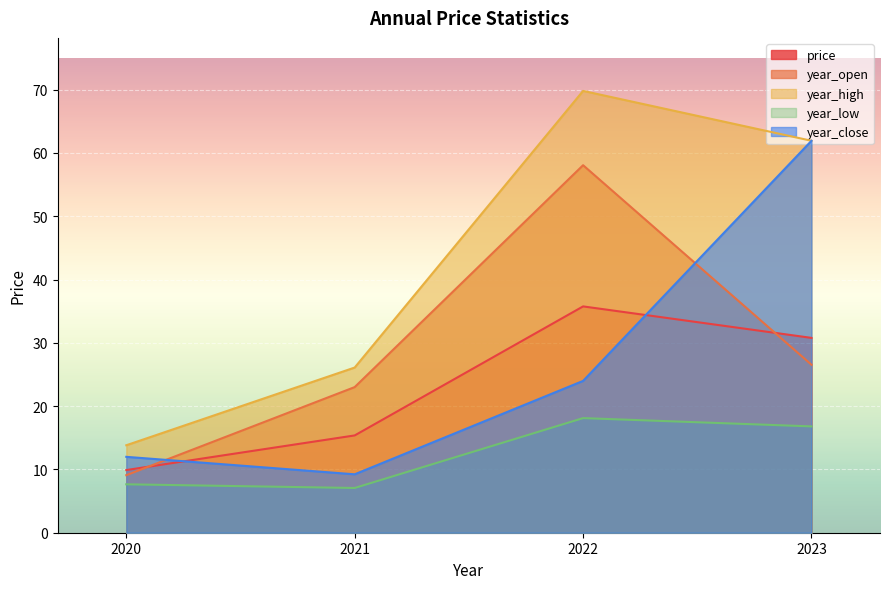

What is the maximum value for year_close?

61.9